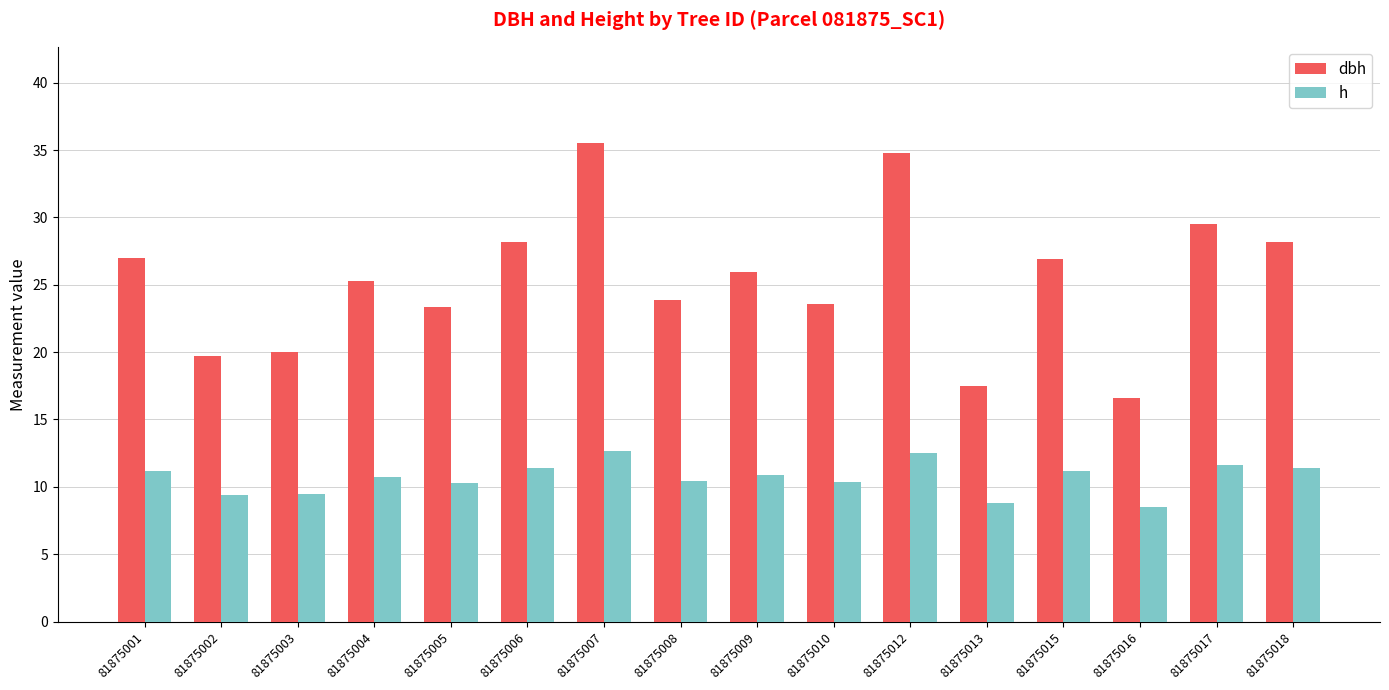

What are all the series names shown in the legend?

dbh, h